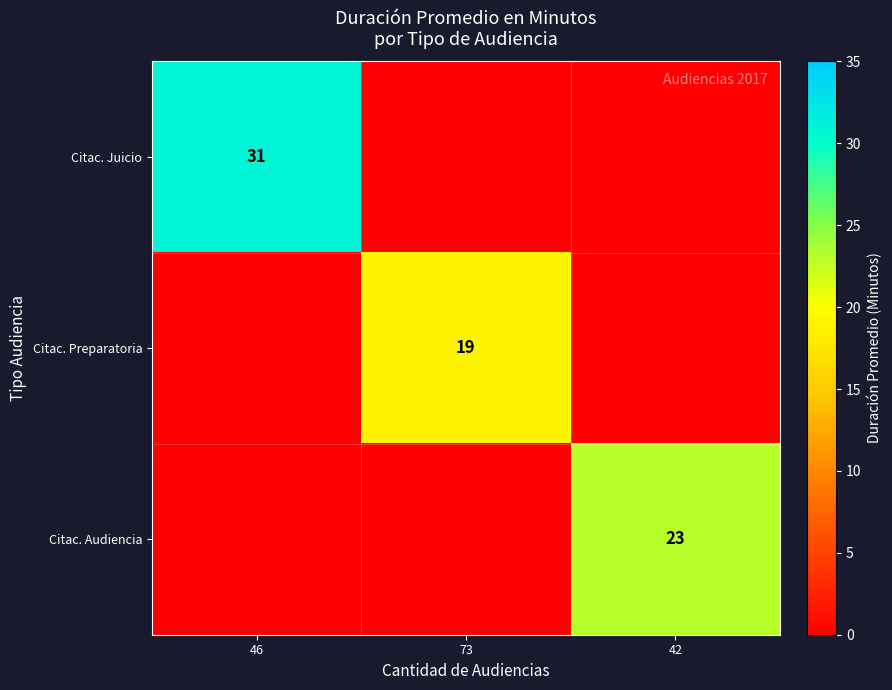

Which category has the highest value across all series?

46